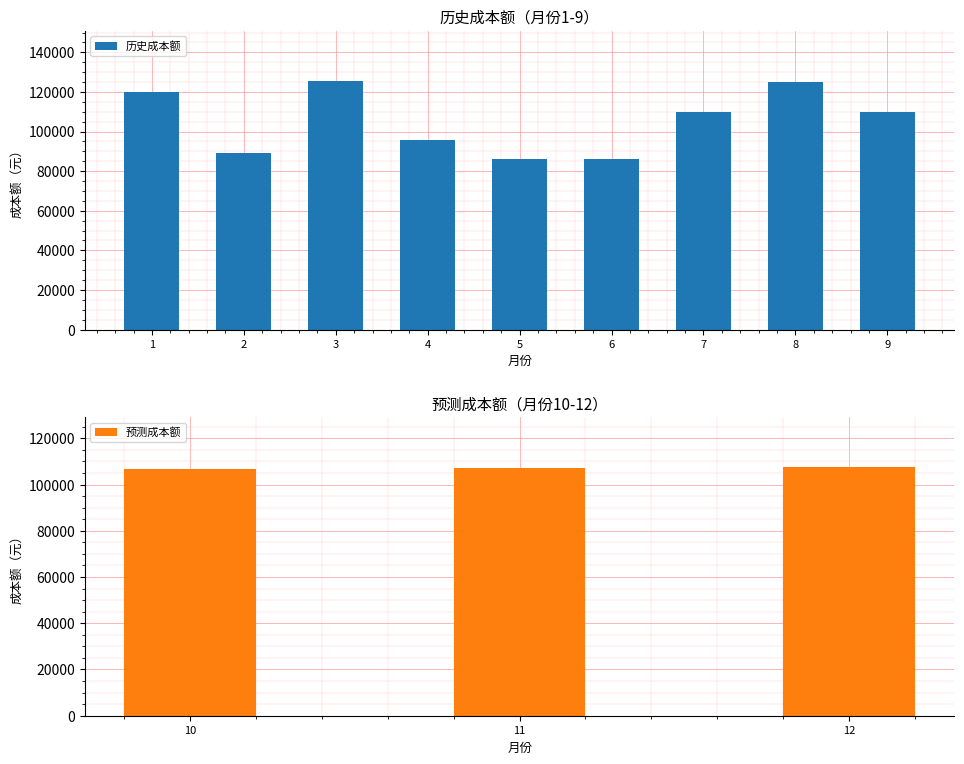

The value of 历史成本额 at 8 is 84144. True or false?

False